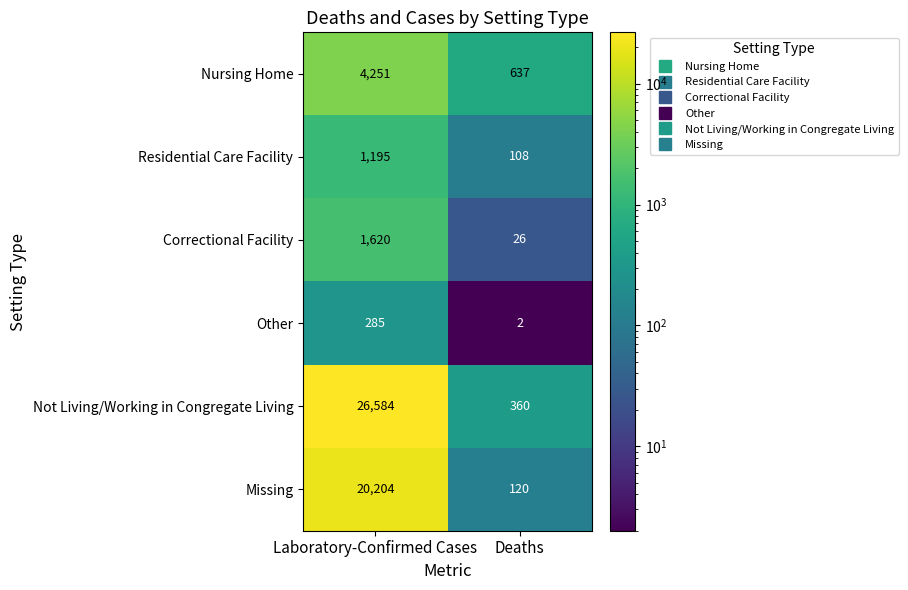

How many data points does each series have?

2